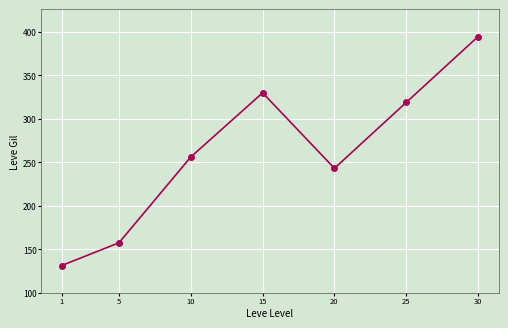

At which category does the data reach its first local peak?

15